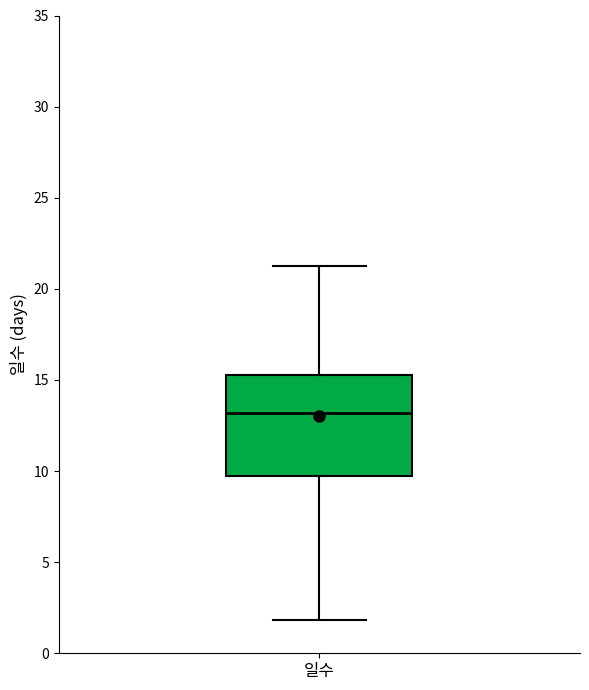

Where is the upper edge of the box for 일수 on the y-axis? The values are not printed on the chart, so give them approximately, as read against the axis.

15.5